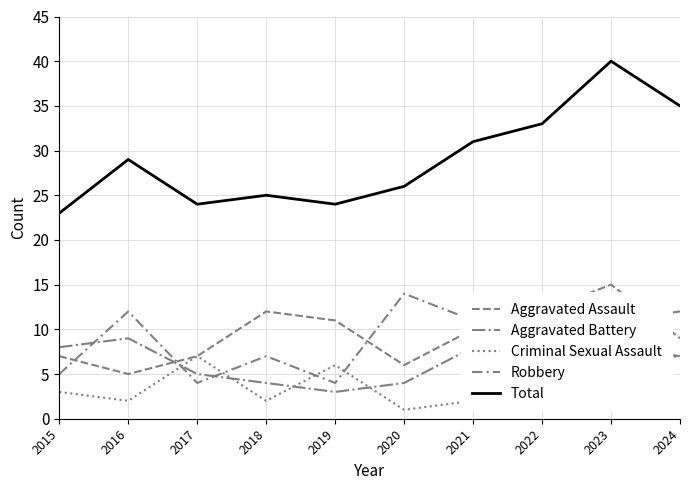

Count the Aggravated Battery values in the range 4 to 9.

7